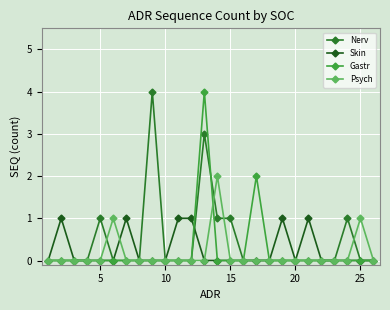

Reading left to right, what are all the values shown in this chart?

Nerv: 0	0	0	0	1	0	0	0	4	0	0	0	3	1	1	0	0	0	0	0	0	0	0	1	0	0
Skin: 0	1	0	0	0	0	1	0	0	0	1	1	0	0	0	0	0	0	1	0	1	0	0	0	0	0
Gastr: 0	0	0	0	0	0	0	0	0	0	0	0	4	0	0	0	2	0	0	0	0	0	0	0	0	0
Psych: 0	0	0	0	0	1	0	0	0	0	0	0	0	2	0	0	0	0	0	0	0	0	0	0	1	0